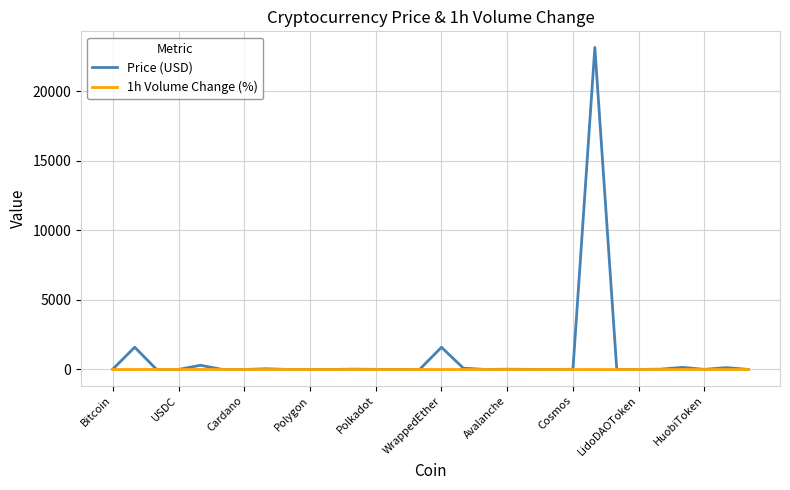

What is the difference between the maximum and minimum values in the Price (USD) series?

23163.8